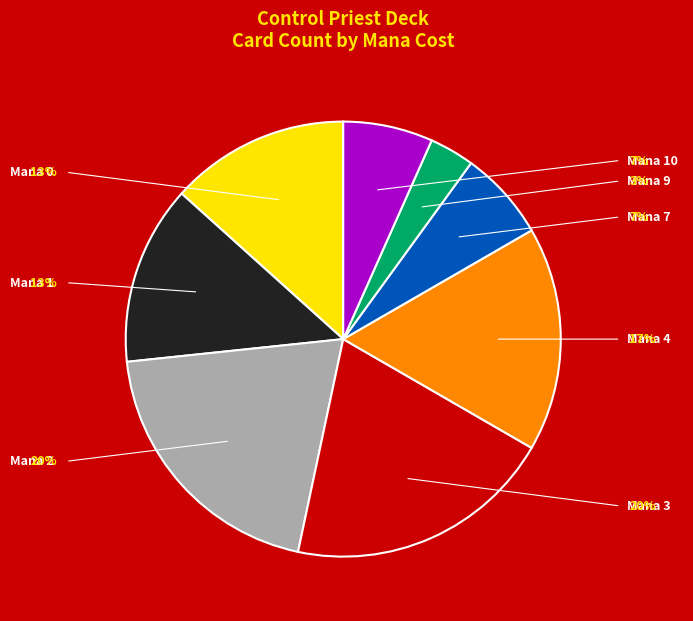

To the nearest percent, what is the difference between the largest and smallest slice percentages?

17%